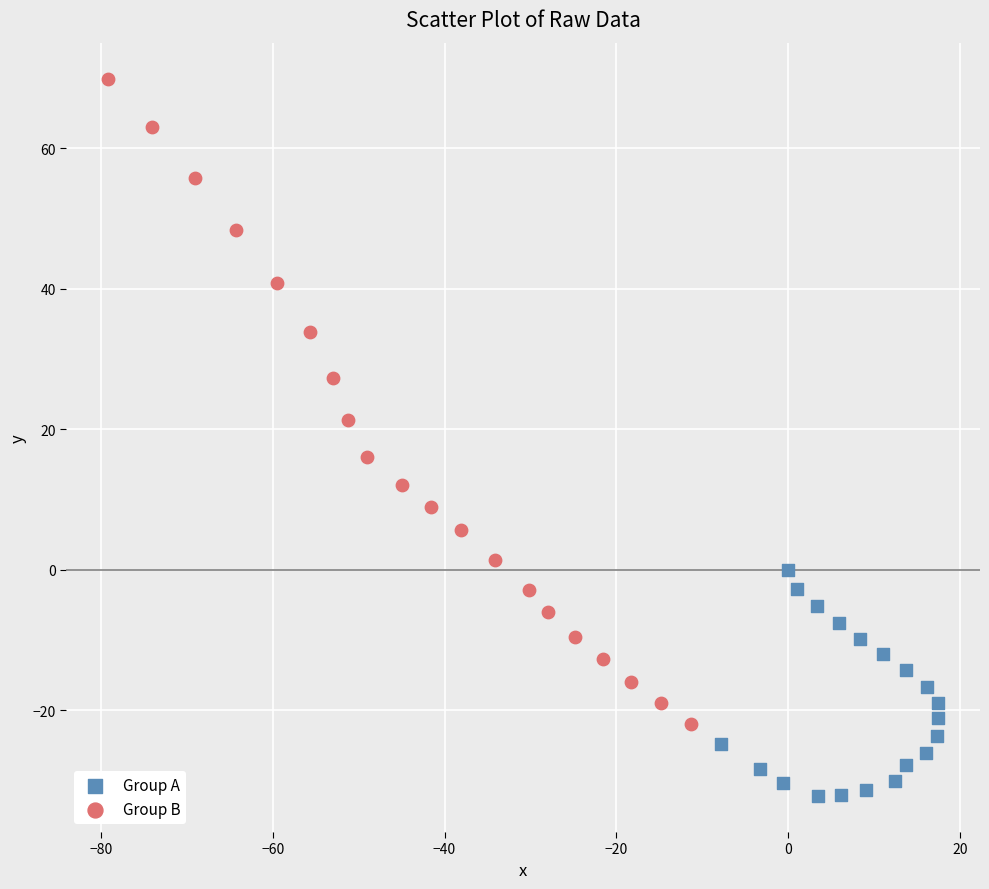

Which series has the largest Y range (max minus min)?

Group B